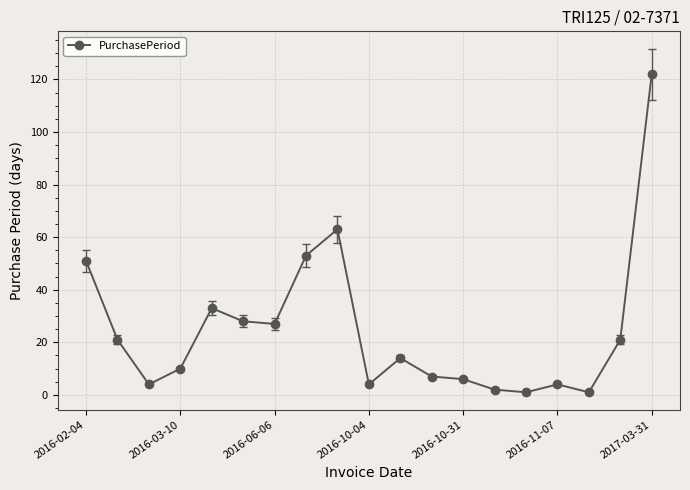

What is the sum of all values?

472